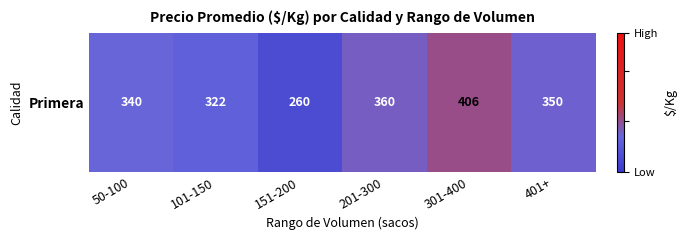

Which category has the highest value across all series?

301-400